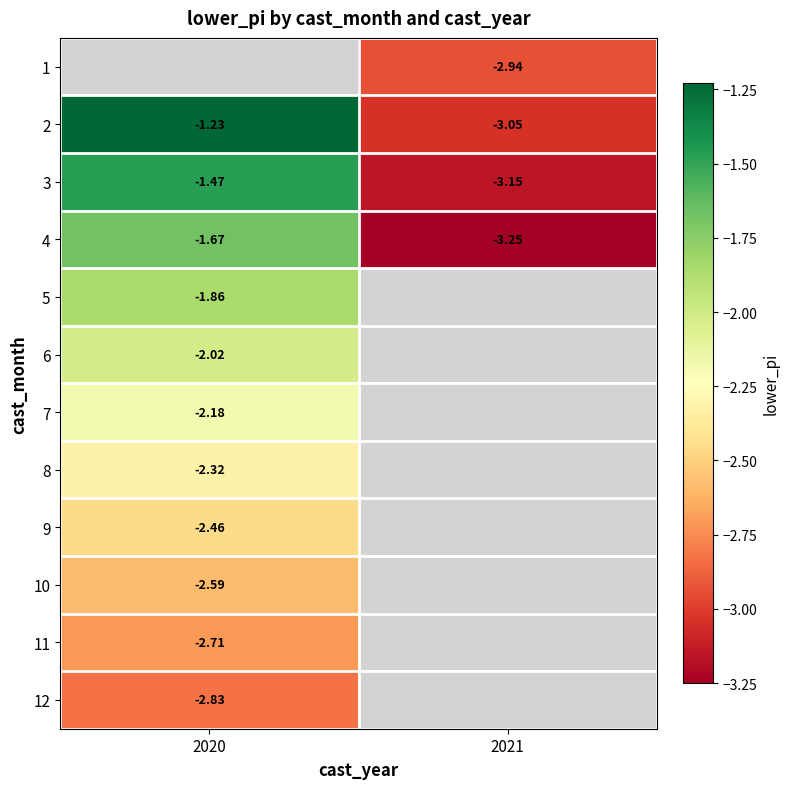

What is the average value of the 2 series?

-2.1